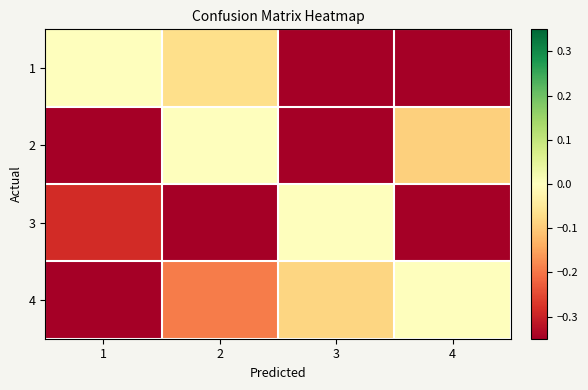

How many categories are shown in the chart?

4